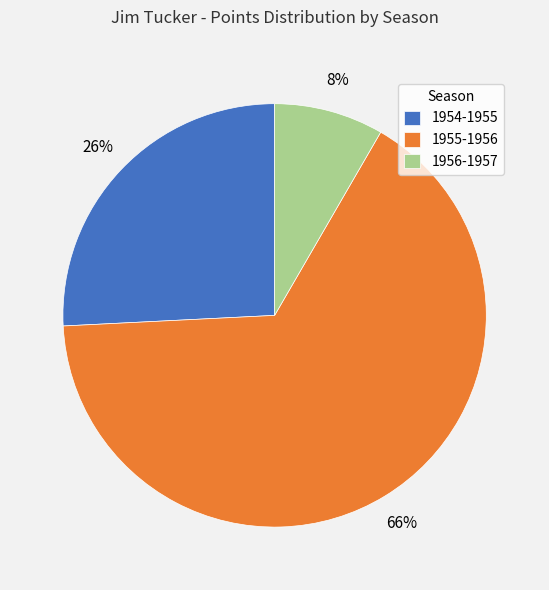

How many segments does this pie chart have?

3